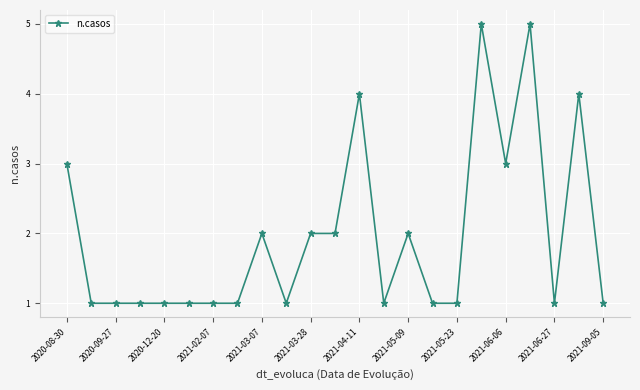

What is the greatest value displayed?

5